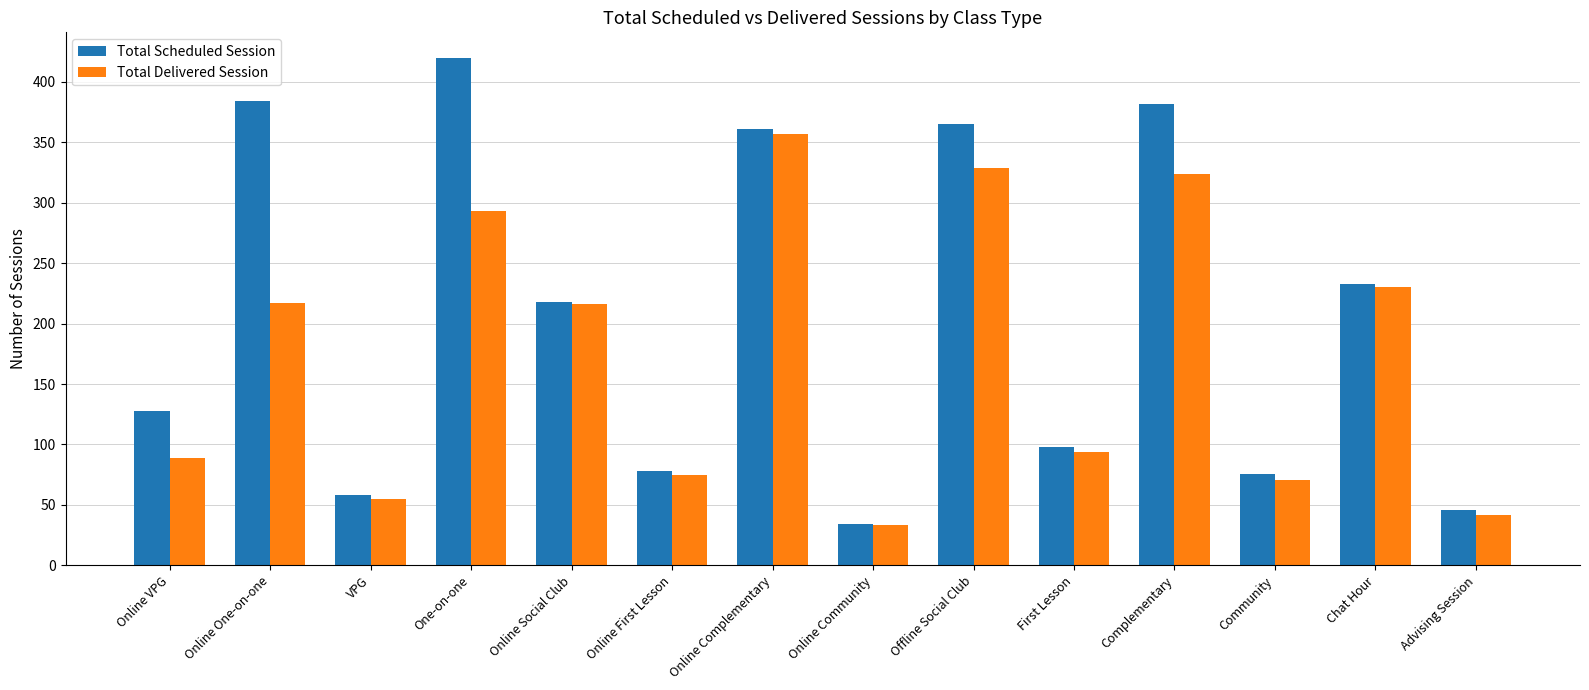

Between First Lesson and Chat Hour, which series saw the biggest shift?

Total Delivered Session